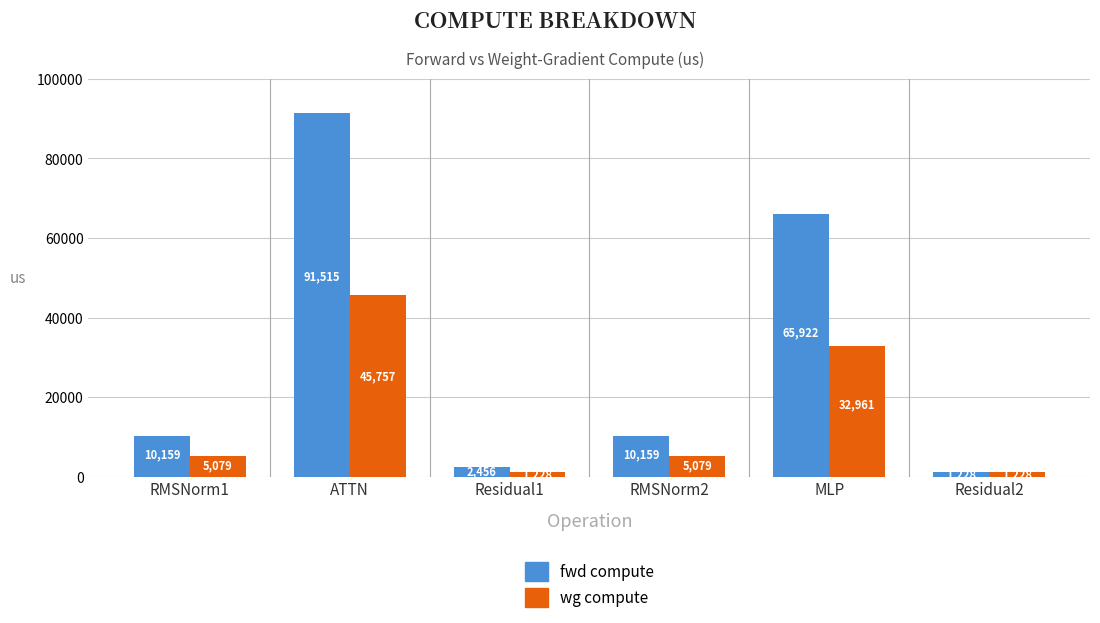

Does the chart contain stacked bars?

No